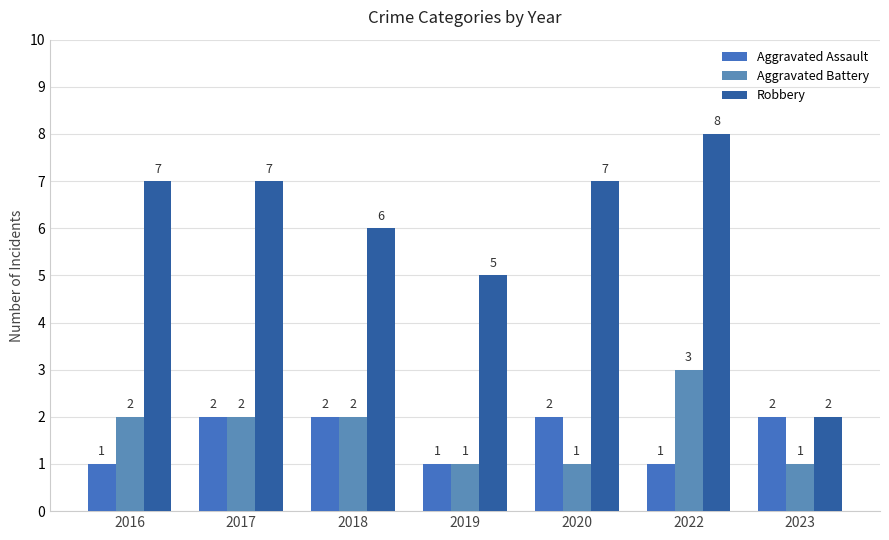

At how many categories does at least one series exceed 7?

1